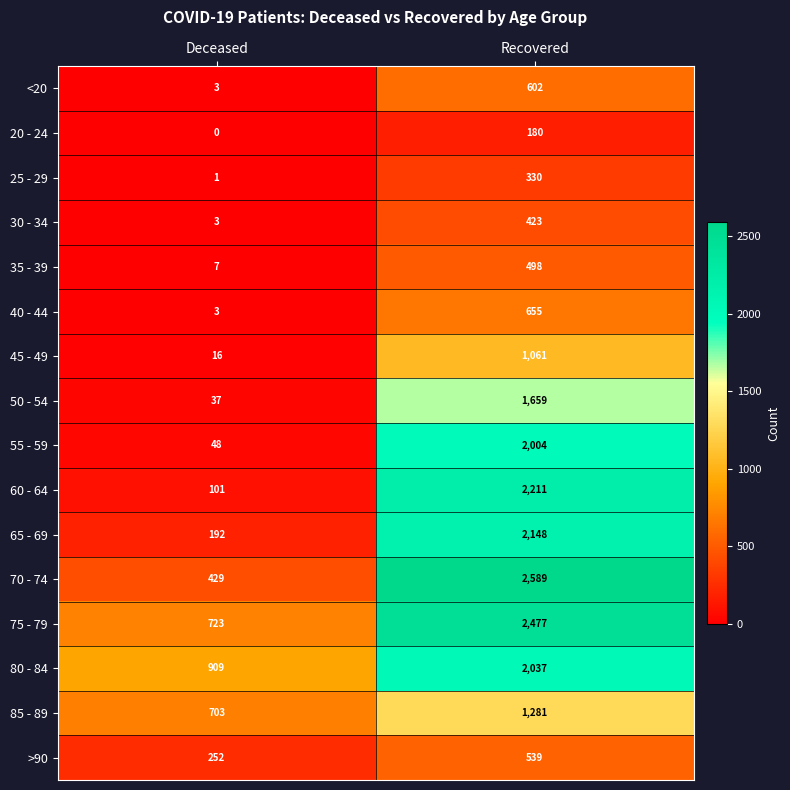

True or false: >90 has a value of 539 at Recovered.

True